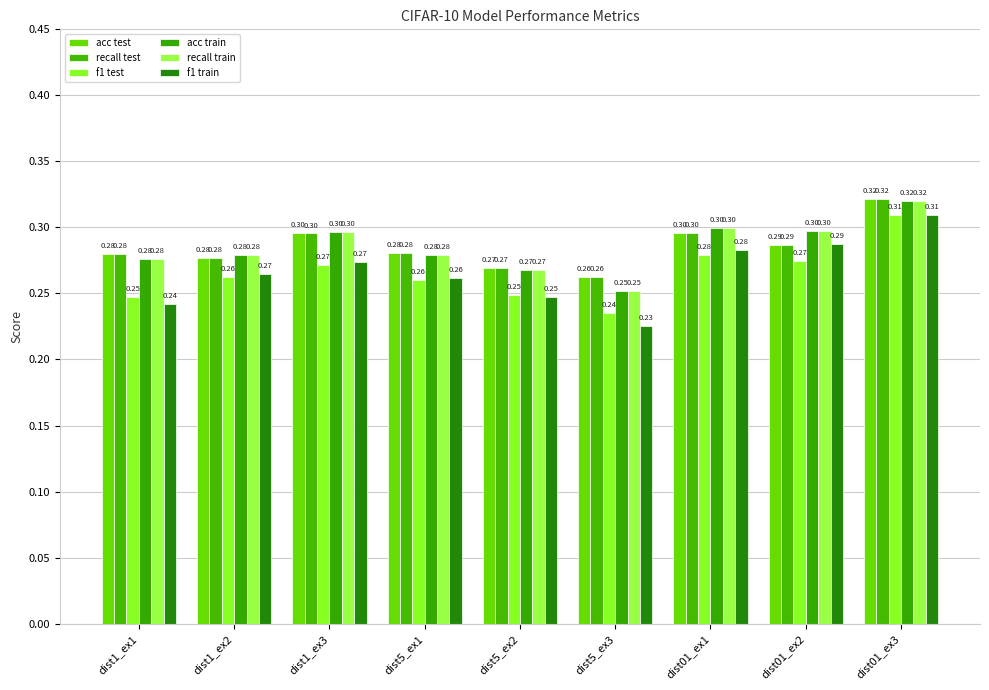

What is the difference between the maximum and second lowest values in the recall test series?

0.1